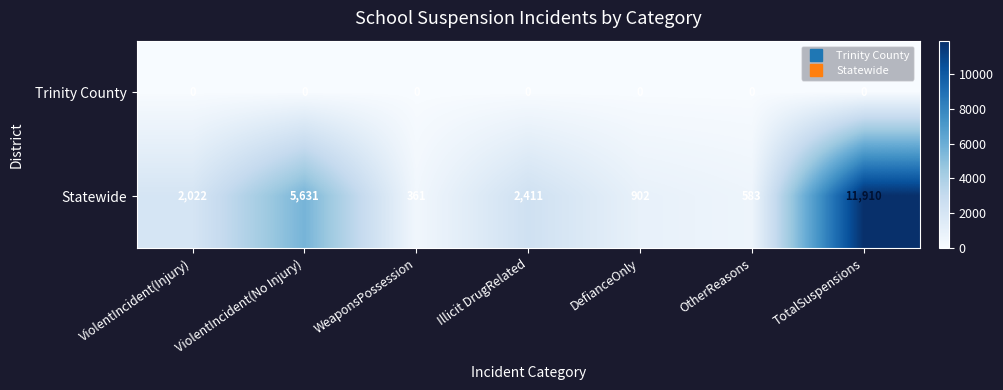

How many categories are shown in the chart?

7